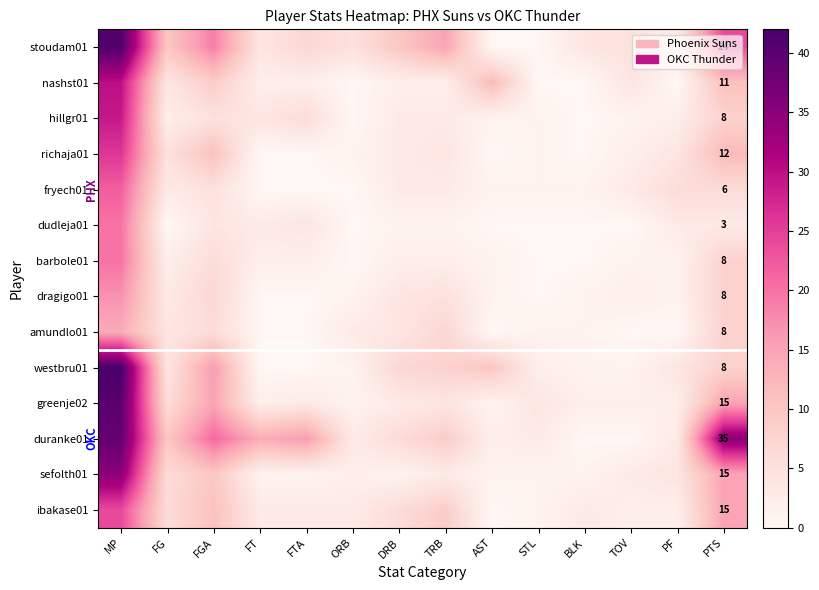

Which has a higher value, FTA or ORB?

FTA